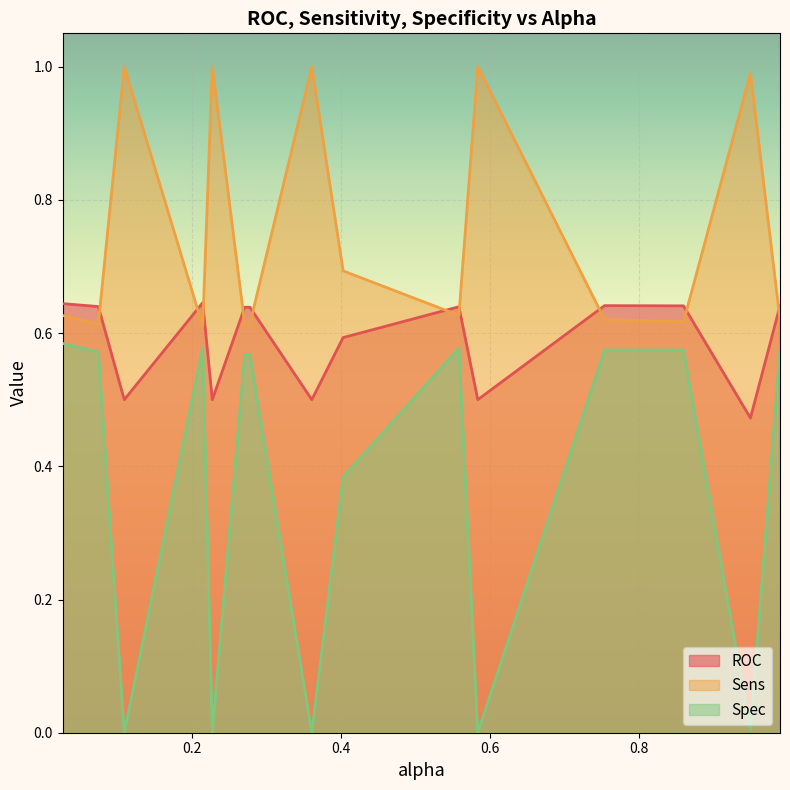

Rank the series by their average value, from lowest to highest.

Spec, ROC, Sens